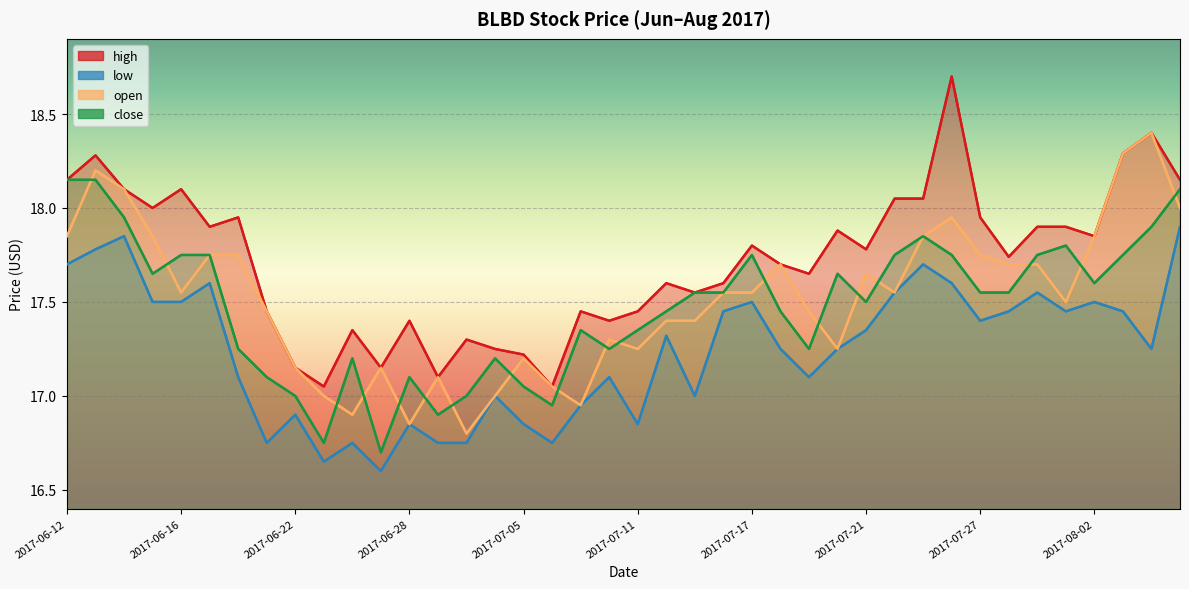

True or false: high and open cross at least once.

False